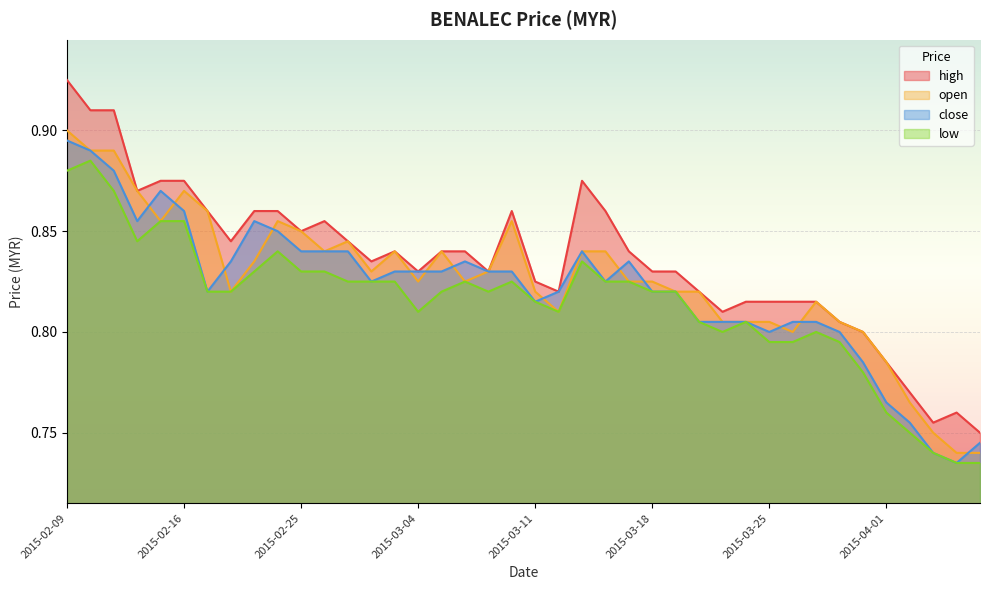

Reading right to left, extract all data points from this chart.

open: 2015-04-07=0.7	2015-04-06=0.7	2015-04-03=0.8	2015-04-02=0.8	2015-04-01=0.8	2015-03-31=0.8	2015-03-30=0.8	2015-03-27=0.8	2015-03-26=0.8	2015-03-25=0.8	2015-03-24=0.8	2015-03-23=0.8	2015-03-20=0.8	2015-03-19=0.8	2015-03-18=0.8	2015-03-17=0.8	2015-03-16=0.8	2015-03-13=0.8	2015-03-12=0.8	2015-03-11=0.8	2015-03-10=0.9	2015-03-09=0.8	2015-03-06=0.8	2015-03-05=0.8	2015-03-04=0.8	2015-03-03=0.8	2015-03-02=0.8	2015-02-27=0.8	2015-02-26=0.8	2015-02-25=0.8	2015-02-24=0.9	2015-02-23=0.8	2015-02-18=0.8	2015-02-17=0.9	2015-02-16=0.9	2015-02-13=0.9	2015-02-12=0.9	2015-02-11=0.9	2015-02-10=0.9	2015-02-09=0.9
high: 2015-04-07=0.8	2015-04-06=0.8	2015-04-03=0.8	2015-04-02=0.8	2015-04-01=0.8	2015-03-31=0.8	2015-03-30=0.8	2015-03-27=0.8	2015-03-26=0.8	2015-03-25=0.8	2015-03-24=0.8	2015-03-23=0.8	2015-03-20=0.8	2015-03-19=0.8	2015-03-18=0.8	2015-03-17=0.8	2015-03-16=0.9	2015-03-13=0.9	2015-03-12=0.8	2015-03-11=0.8	2015-03-10=0.9	2015-03-09=0.8	2015-03-06=0.8	2015-03-05=0.8	2015-03-04=0.8	2015-03-03=0.8	2015-03-02=0.8	2015-02-27=0.8	2015-02-26=0.9	2015-02-25=0.8	2015-02-24=0.9	2015-02-23=0.9	2015-02-18=0.8	2015-02-17=0.9	2015-02-16=0.9	2015-02-13=0.9	2015-02-12=0.9	2015-02-11=0.9	2015-02-10=0.9	2015-02-09=0.9
close: 2015-04-07=0.7	2015-04-06=0.7	2015-04-03=0.7	2015-04-02=0.8	2015-04-01=0.8	2015-03-31=0.8	2015-03-30=0.8	2015-03-27=0.8	2015-03-26=0.8	2015-03-25=0.8	2015-03-24=0.8	2015-03-23=0.8	2015-03-20=0.8	2015-03-19=0.8	2015-03-18=0.8	2015-03-17=0.8	2015-03-16=0.8	2015-03-13=0.8	2015-03-12=0.8	2015-03-11=0.8	2015-03-10=0.8	2015-03-09=0.8	2015-03-06=0.8	2015-03-05=0.8	2015-03-04=0.8	2015-03-03=0.8	2015-03-02=0.8	2015-02-27=0.8	2015-02-26=0.8	2015-02-25=0.8	2015-02-24=0.8	2015-02-23=0.9	2015-02-18=0.8	2015-02-17=0.8	2015-02-16=0.9	2015-02-13=0.9	2015-02-12=0.9	2015-02-11=0.9	2015-02-10=0.9	2015-02-09=0.9
low: 2015-04-07=0.7	2015-04-06=0.7	2015-04-03=0.7	2015-04-02=0.8	2015-04-01=0.8	2015-03-31=0.8	2015-03-30=0.8	2015-03-27=0.8	2015-03-26=0.8	2015-03-25=0.8	2015-03-24=0.8	2015-03-23=0.8	2015-03-20=0.8	2015-03-19=0.8	2015-03-18=0.8	2015-03-17=0.8	2015-03-16=0.8	2015-03-13=0.8	2015-03-12=0.8	2015-03-11=0.8	2015-03-10=0.8	2015-03-09=0.8	2015-03-06=0.8	2015-03-05=0.8	2015-03-04=0.8	2015-03-03=0.8	2015-03-02=0.8	2015-02-27=0.8	2015-02-26=0.8	2015-02-25=0.8	2015-02-24=0.8	2015-02-23=0.8	2015-02-18=0.8	2015-02-17=0.8	2015-02-16=0.9	2015-02-13=0.9	2015-02-12=0.8	2015-02-11=0.9	2015-02-10=0.9	2015-02-09=0.9